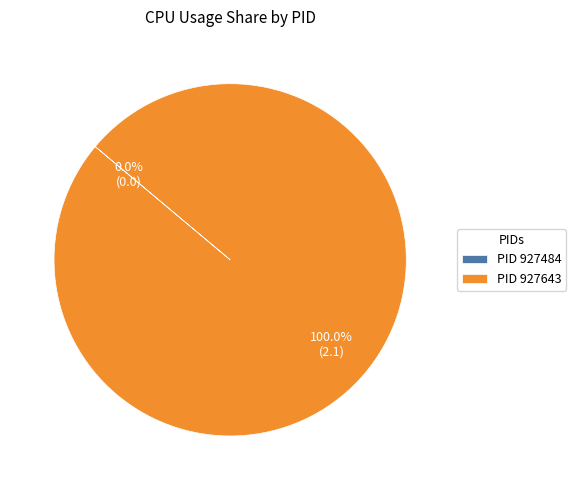

Which category has the smallest portion of the pie?

927484